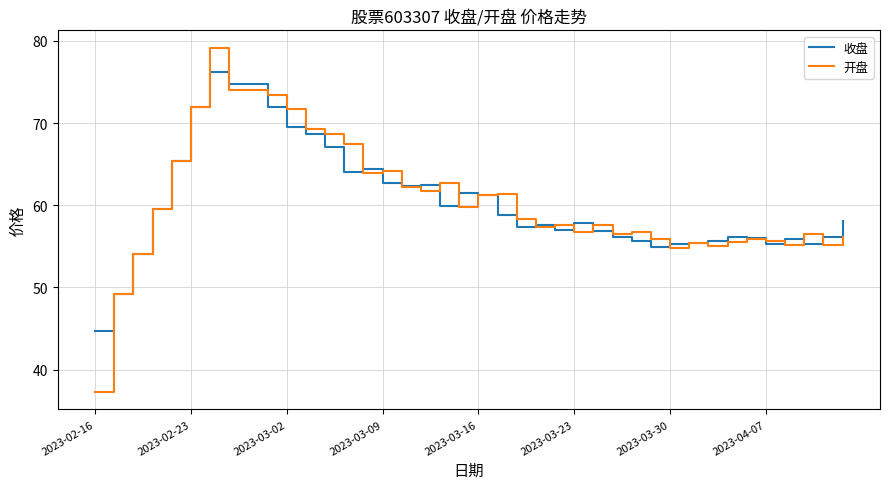

Which series has the largest range (max minus min)?

开盘